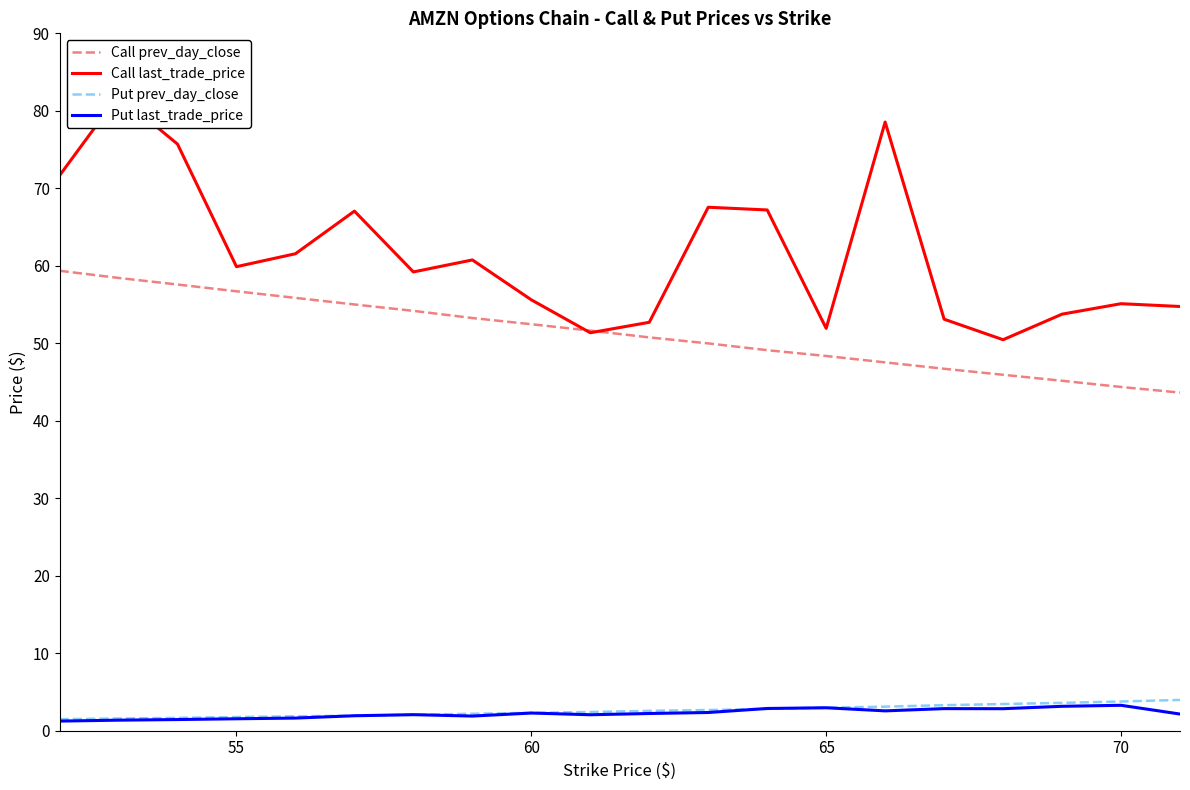

True or false: Put prev_day_close and Call prev_day_close intersect in this chart.

False